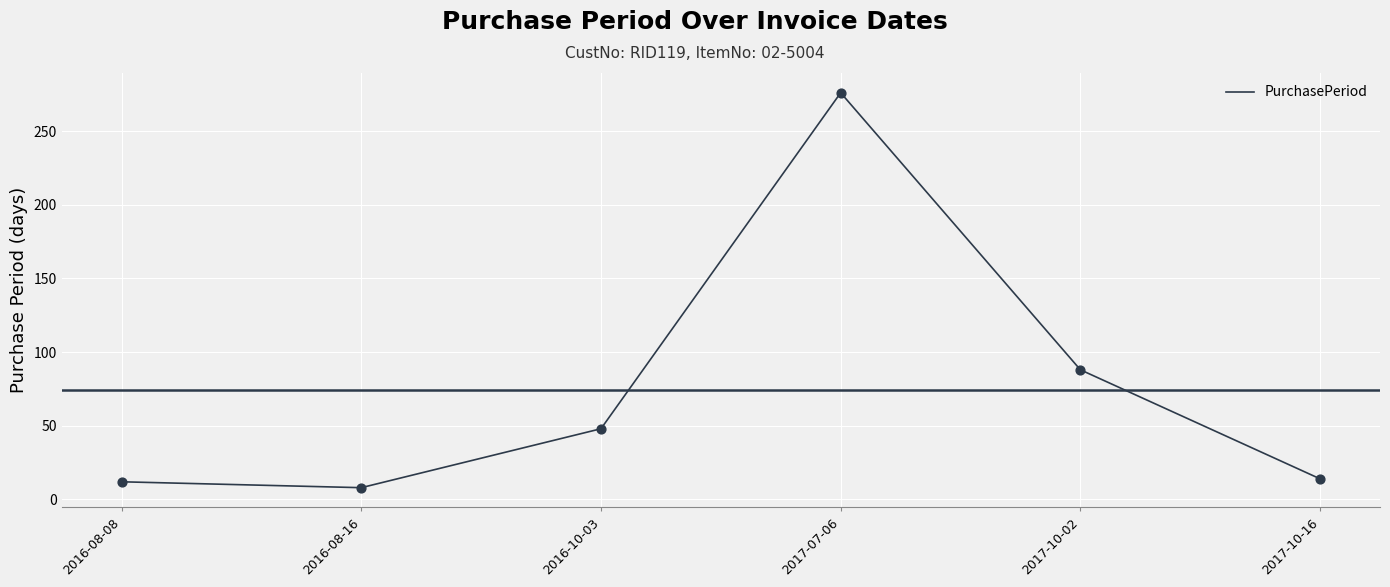

Approximately how many times larger is the value at 2016-10-03 compared to 2017-10-16?

3.4